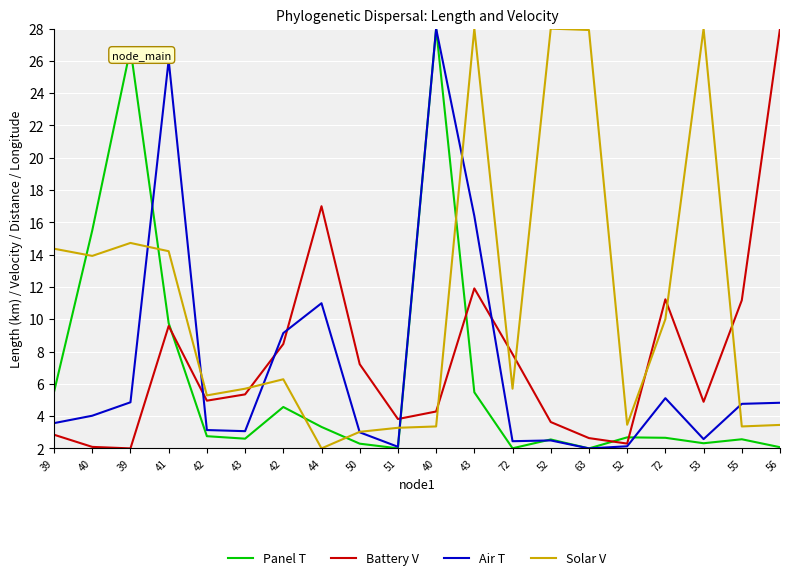

Does the chart display data point markers on the line(s)?

No